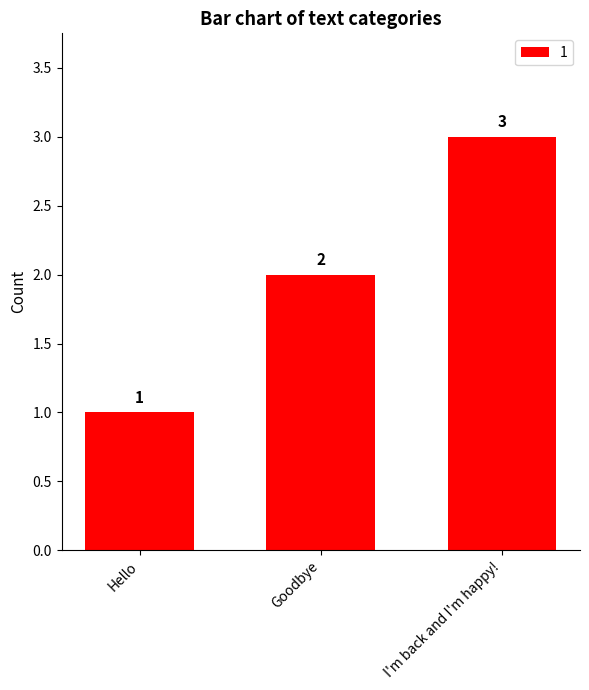

What is the sum of the values at Hello and Goodbye?

3